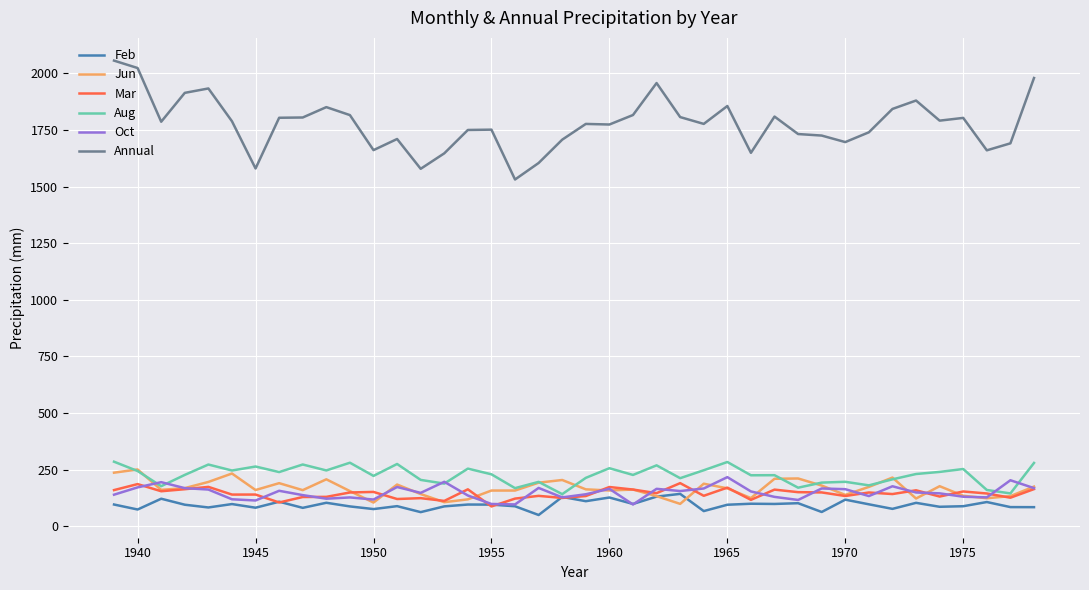

What is the minimum value for Annual?

1531.1